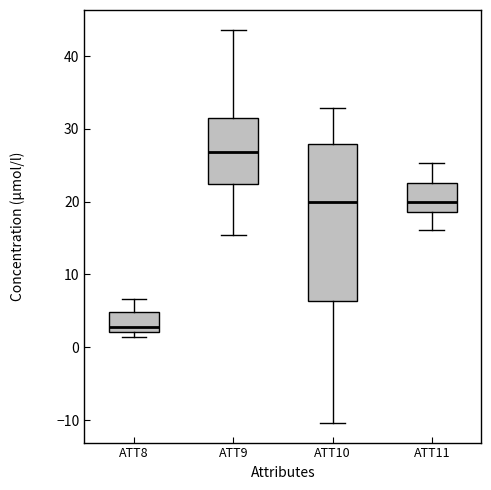

Comparing the boxes themselves (not the whiskers), which one is the tallest?

ATT10